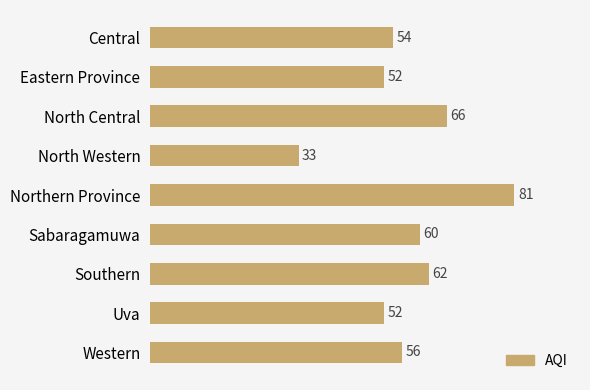

What is the difference between the maximum and minimum values?

48